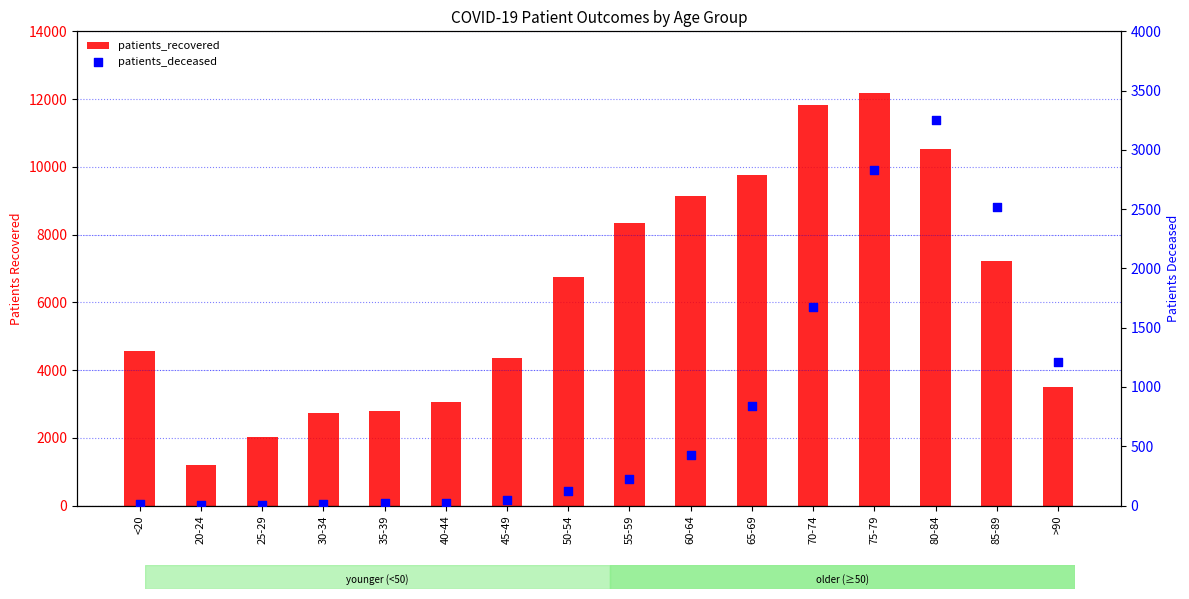

Which series contains the highest Y value?

patients_recovered